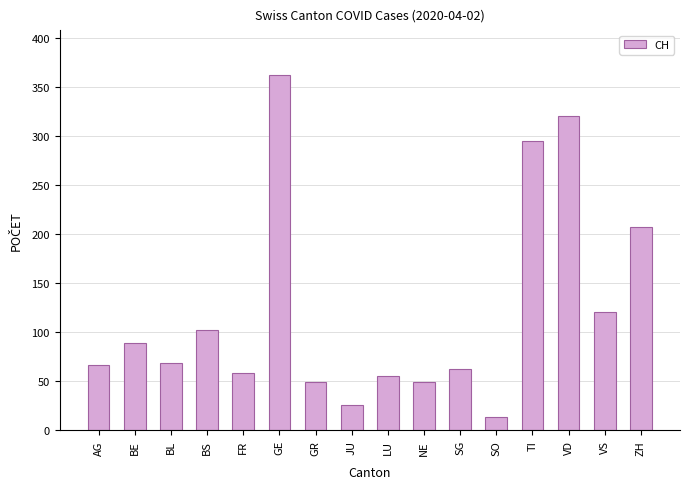

What is the sum of the values at SO and SG?

77